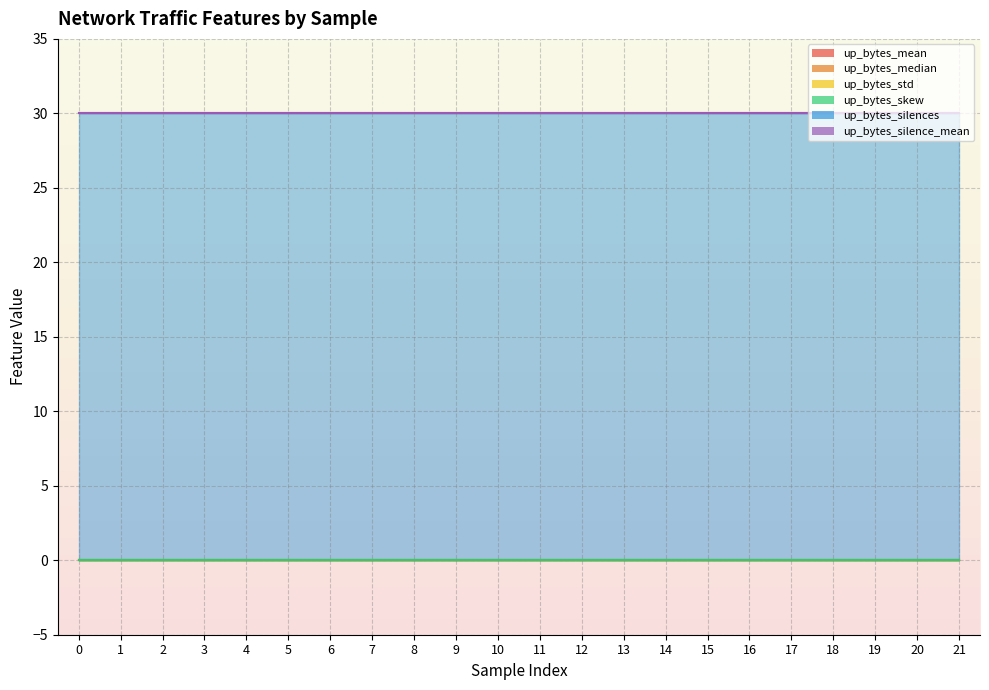

Rank the series at 5 from highest to lowest value.

up_bytes_silences, up_bytes_silence_mean, up_bytes_mean, up_bytes_median, up_bytes_std, up_bytes_skew